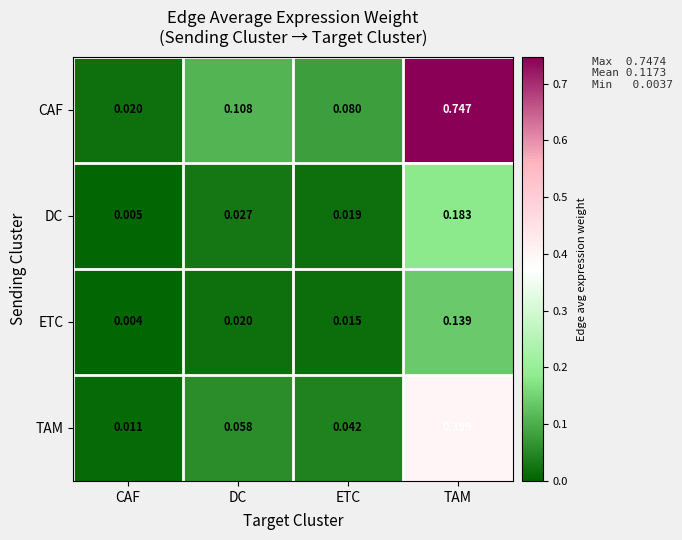

Which series changed the most between CAF and DC?

CAF